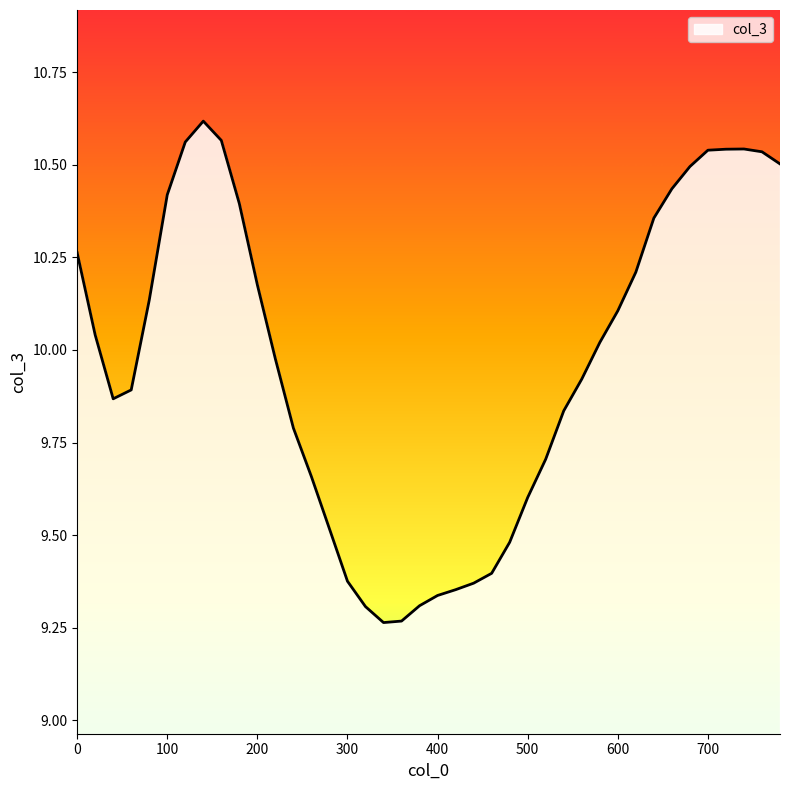

Reading right to left, what are all the values shown in this chart?

780=10.5	760=10.5	740=10.5	720=10.5	700=10.5	680=10.5	660=10.4	640=10.4	620=10.2	600=10.1	580=10.0	560=9.9	540=9.8	520=9.7	500=9.6	480=9.5	460=9.4	440=9.4	420=9.4	400=9.3	380=9.3	360=9.3	340=9.3	320=9.3	300=9.4	280=9.5	260=9.7	240=9.8	220=10.0	200=10.2	180=10.4	160=10.6	140=10.6	120=10.6	100=10.4	80=10.1	60=9.9	40=9.9	20=10.0	0=10.3